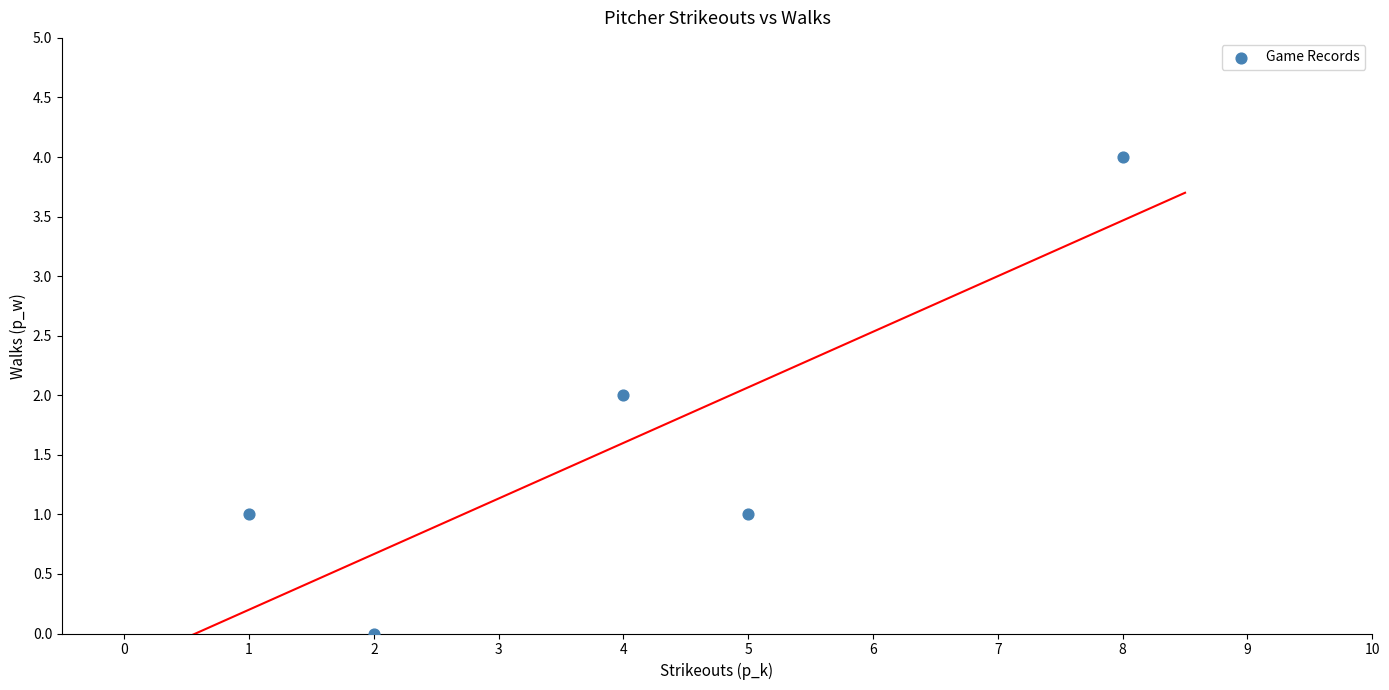

What is the average X value?

4